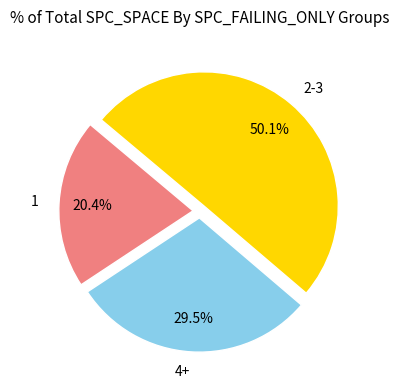

Rank the categories by value from lowest to highest.

1, 4+, 2-3